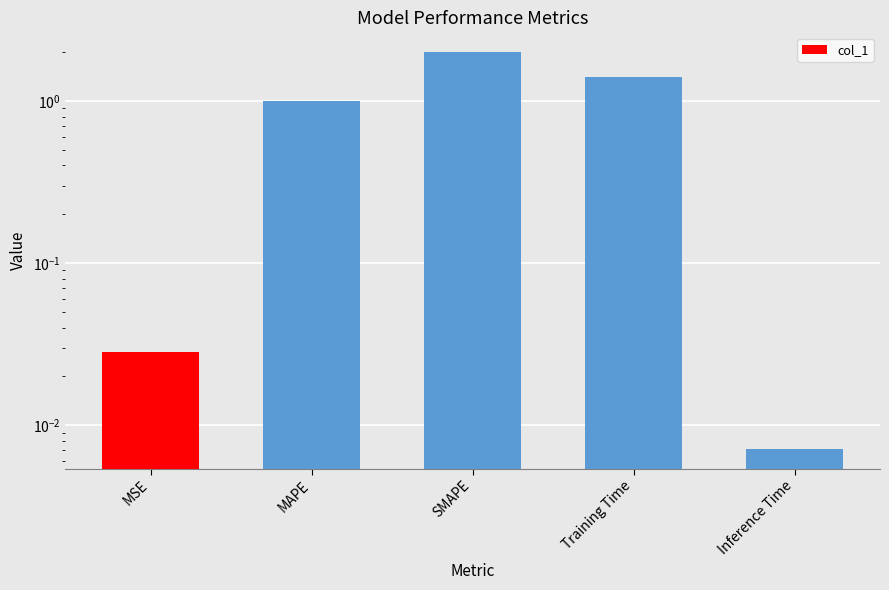

List the labels in order of value, smallest first.

Inference Time, MSE, MAPE, Training Time, SMAPE